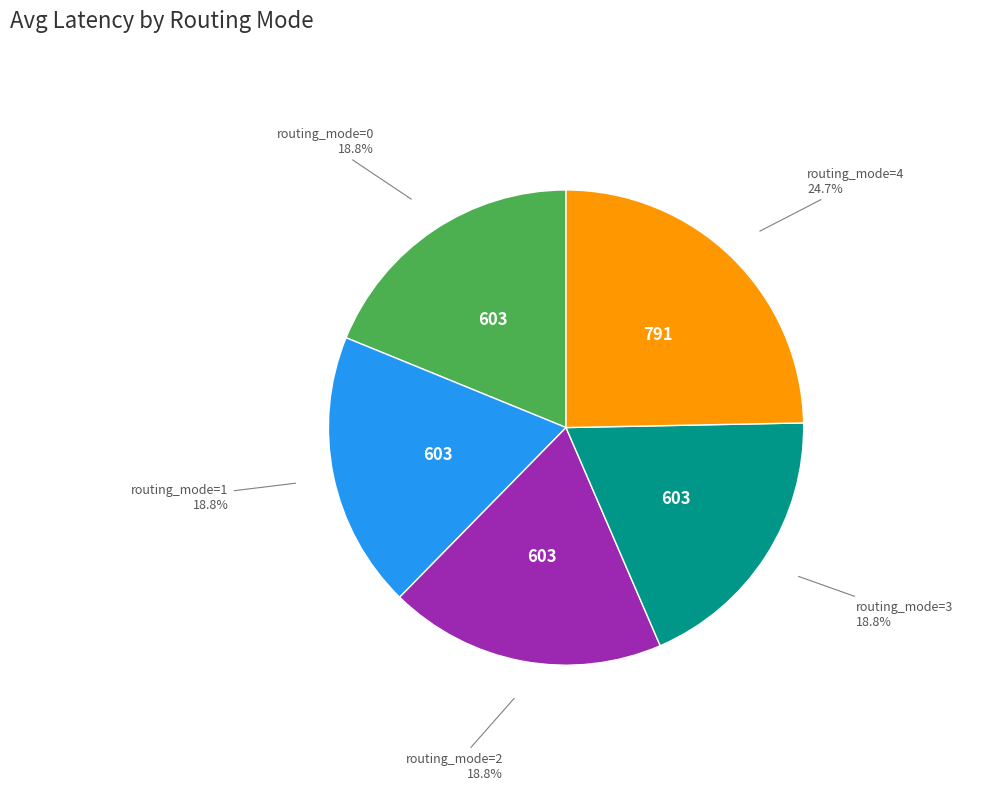

Does any single category account for the majority?

No